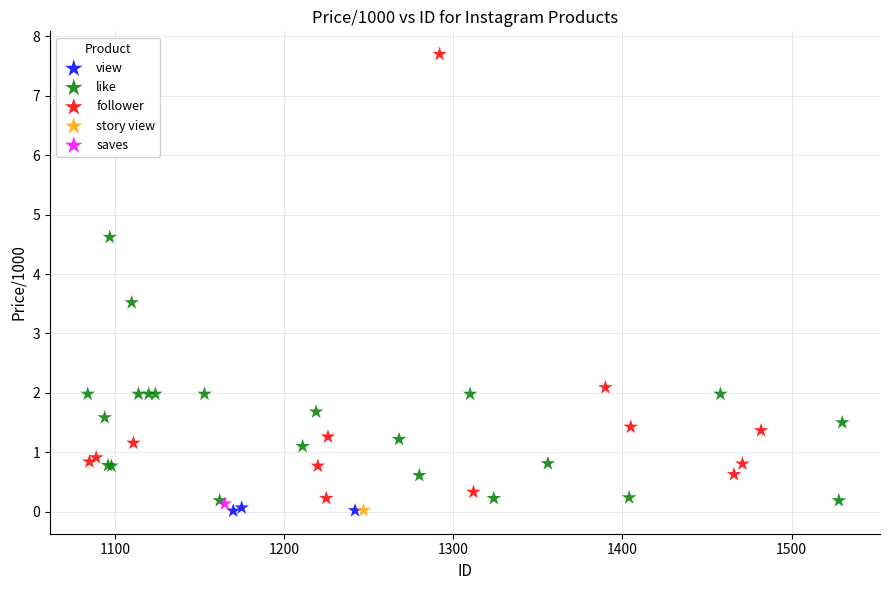

What are all the series names shown in the legend?

view, like, follower, story view, saves